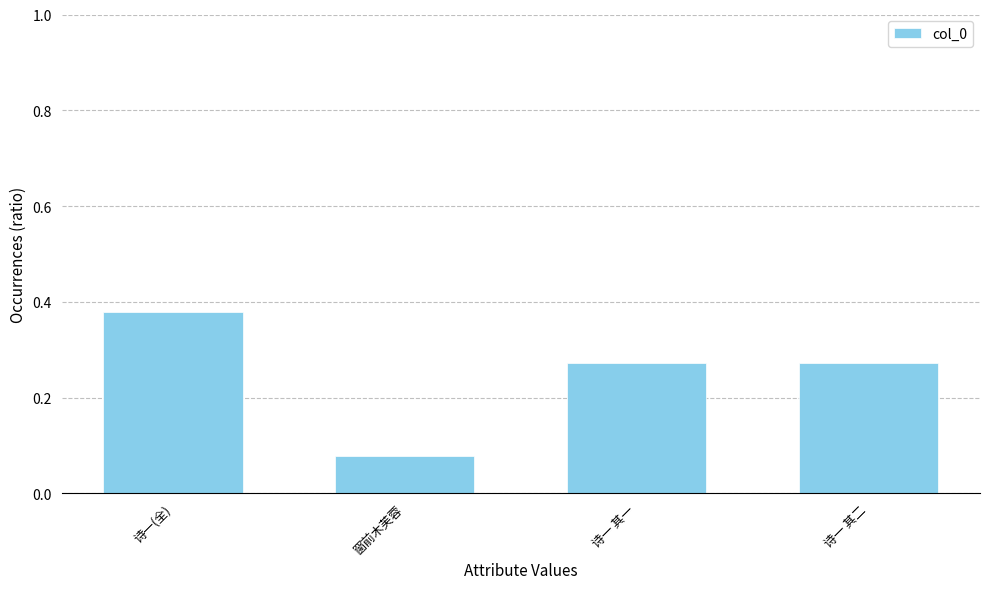

Is it true that the value at 诗一 其一 is 0.5?

False